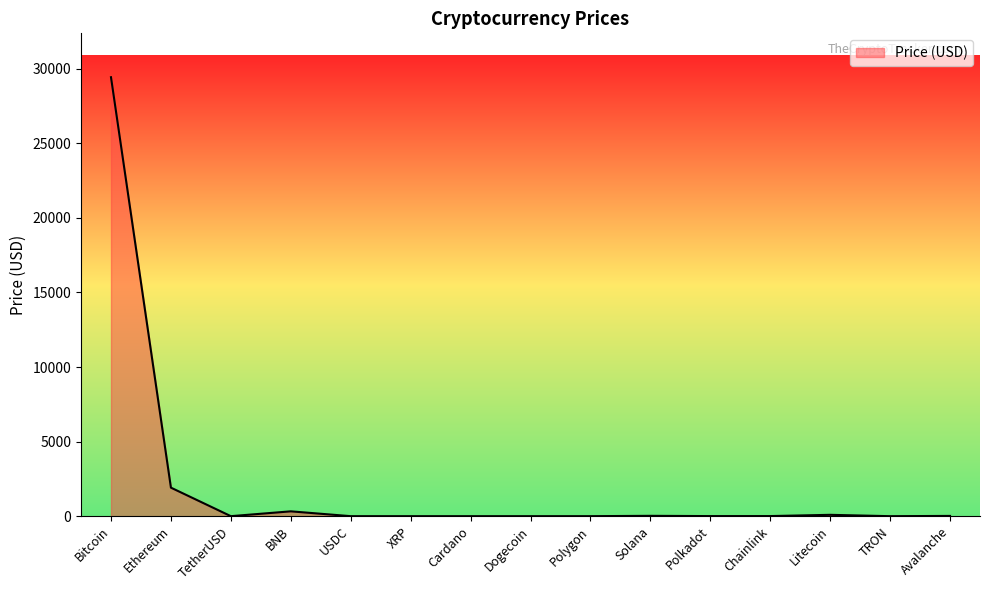

Which category has the highest value across all series?

Bitcoin